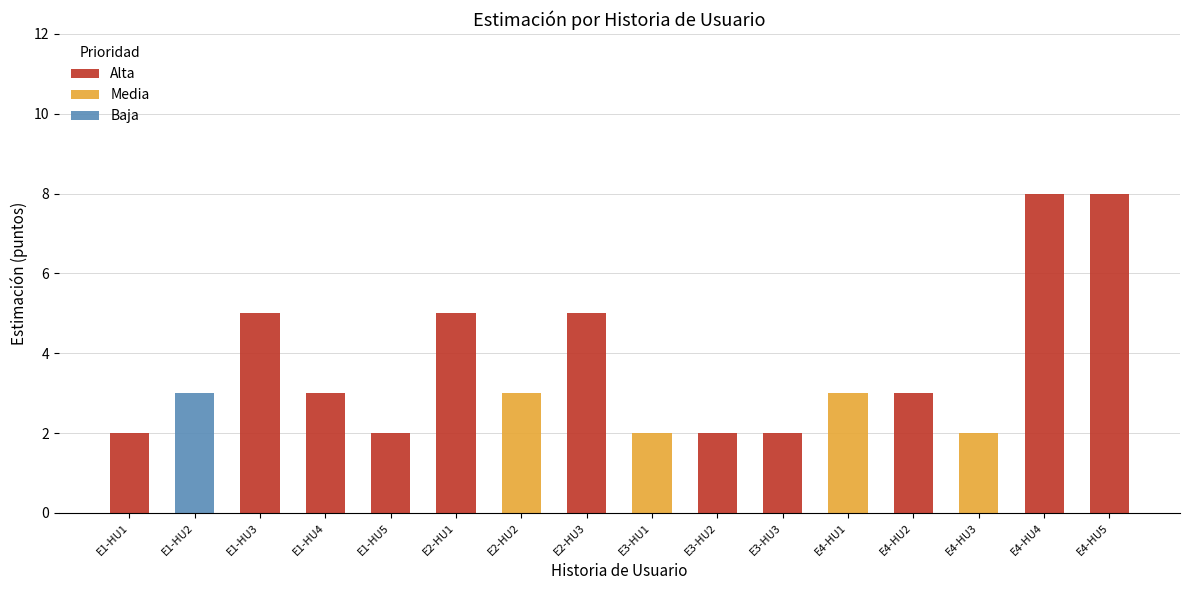

Is the value of Media at E4-HU2 greater than the value of Baja at E3-HU3?

No